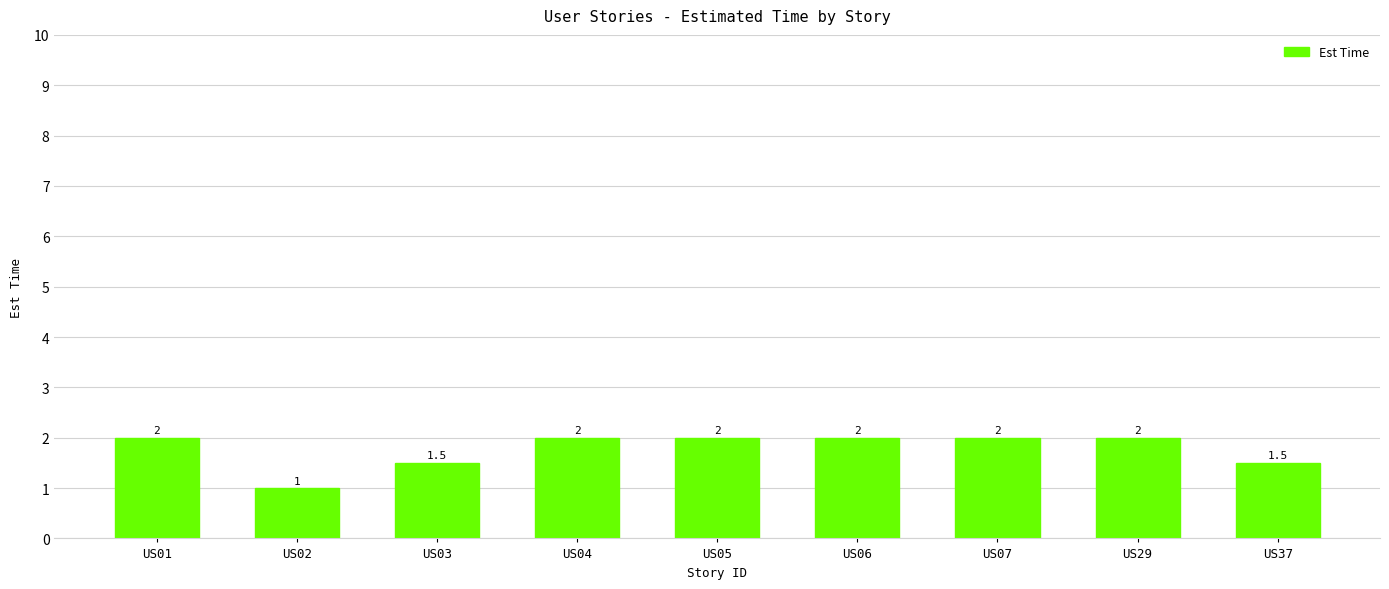

What value does the data have at US04?

2.0